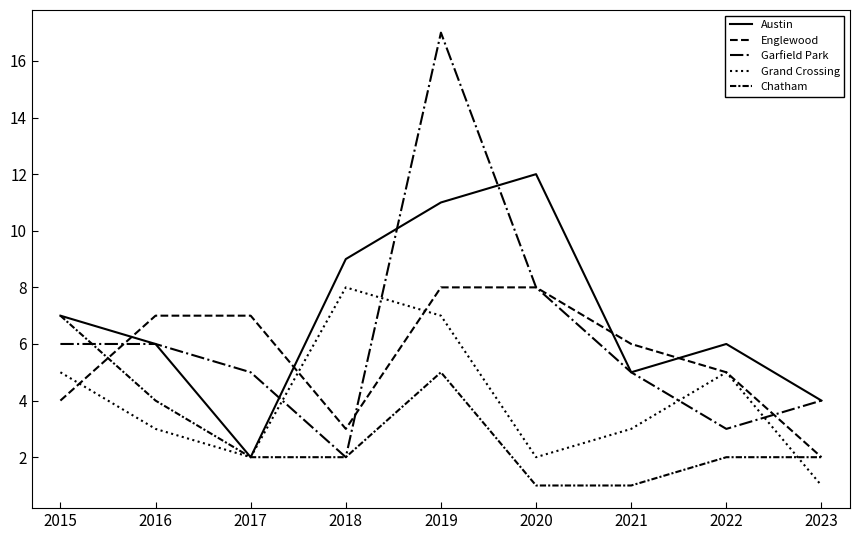

How many lines are shown in the chart?

5